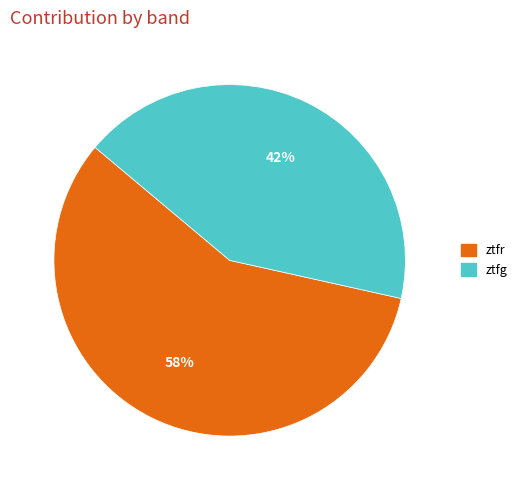

Is ztfr the majority of the pie?

Yes